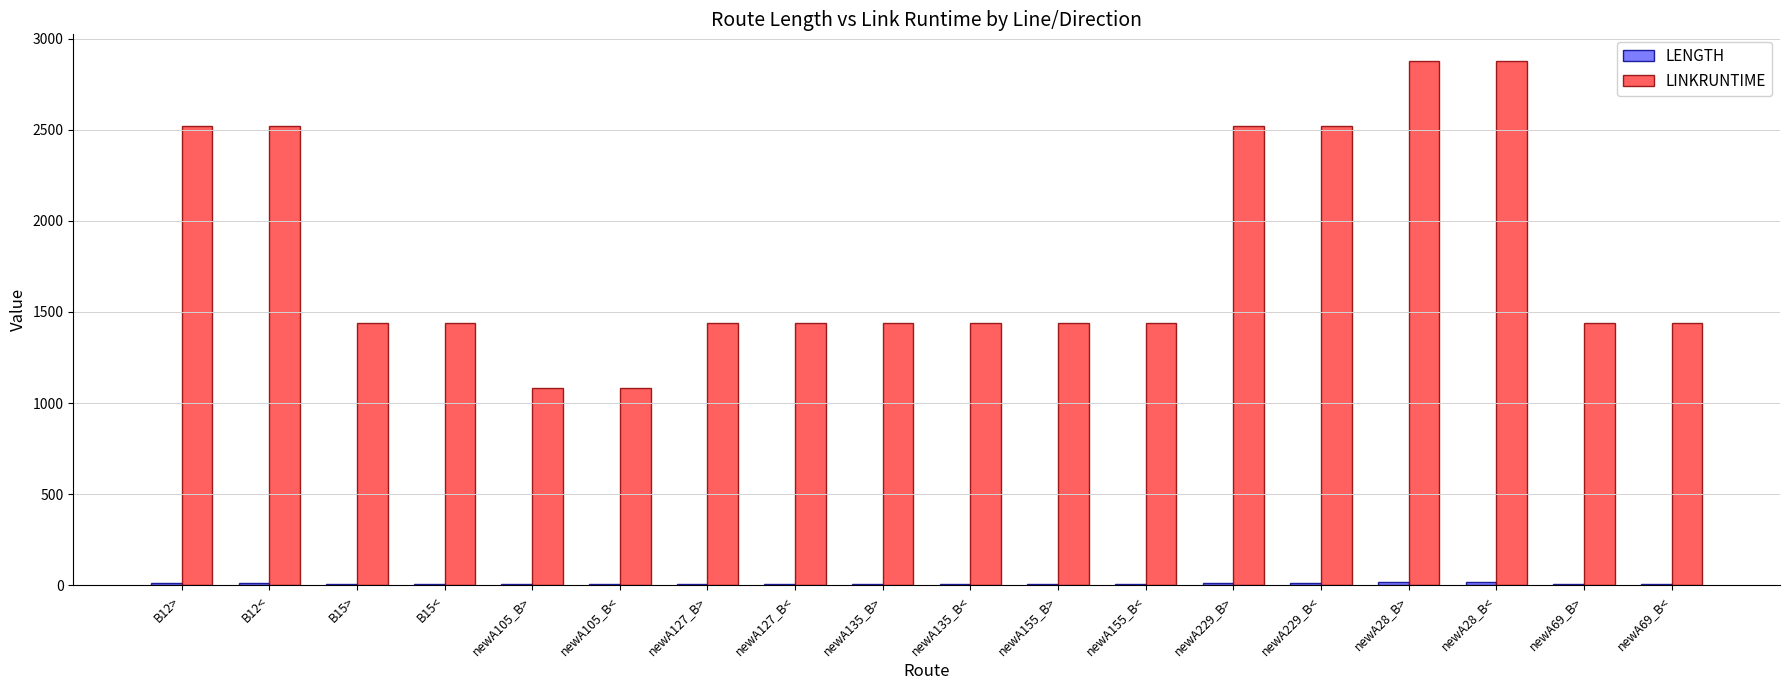

What is the greatest value displayed?

2880